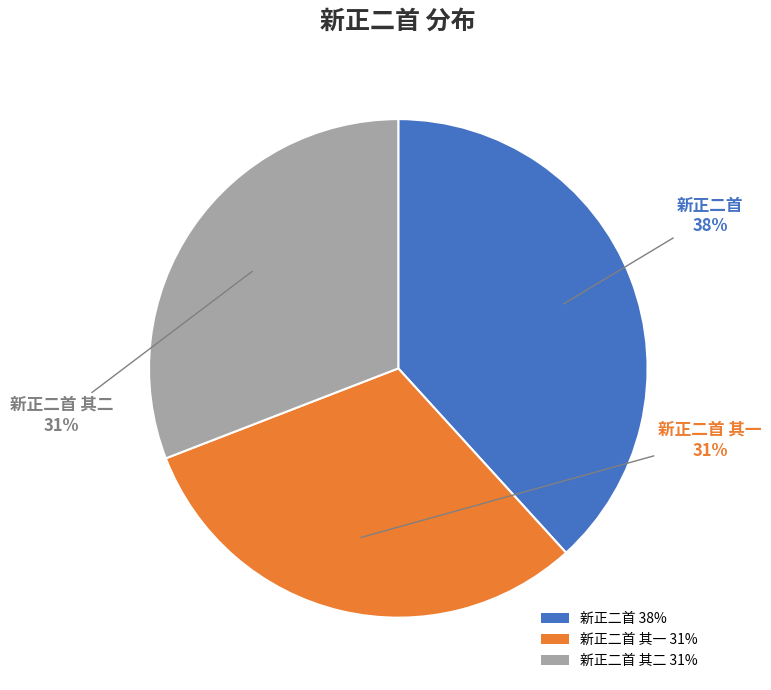

Does any single category account for the majority?

No